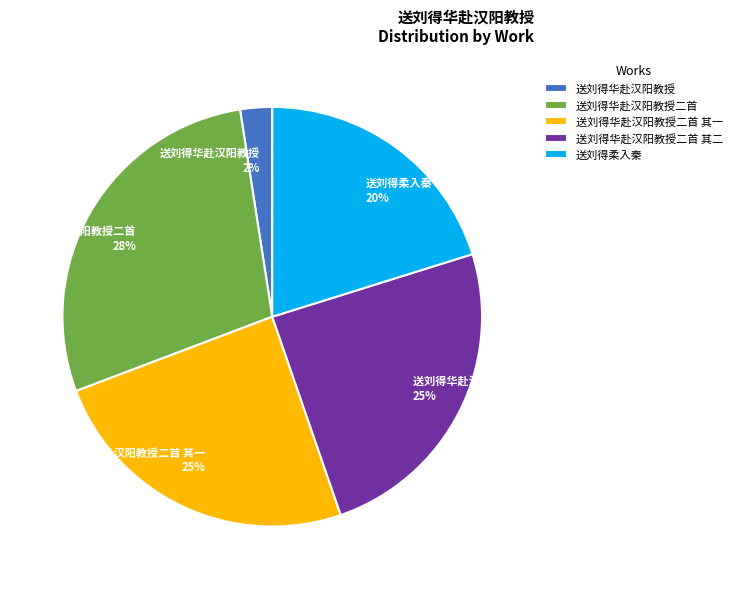

The 送刘得华赴汉阳教授二首 其一 slice represents 25% of the pie. True or false?

True